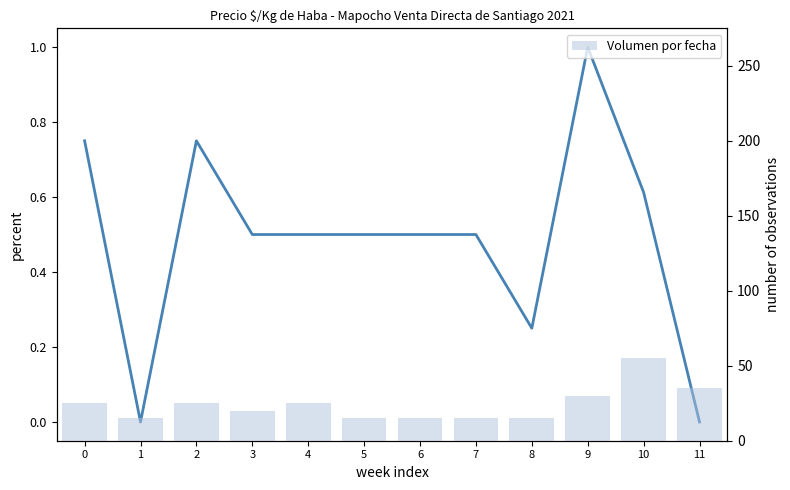

What is the total value across all series at 7?

15.5